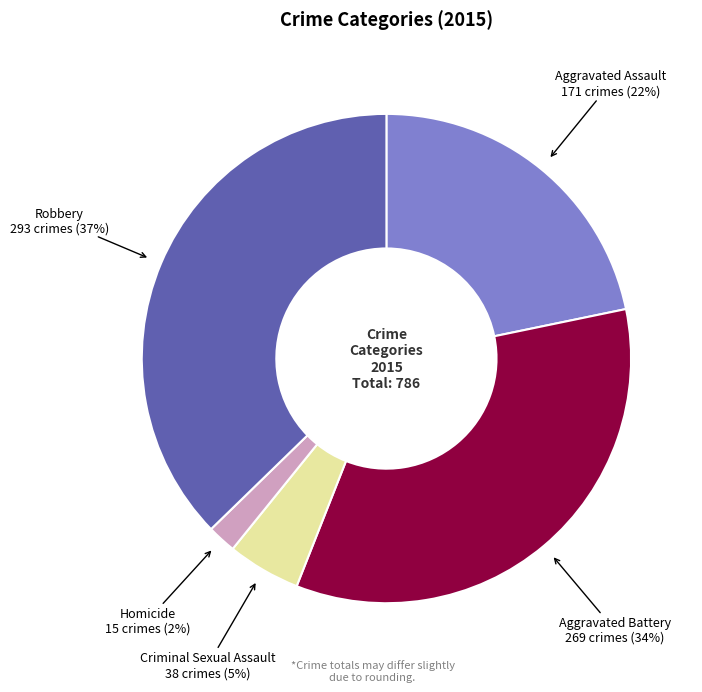

To the nearest percent, what is the difference between the largest and smallest slice percentages?

35%